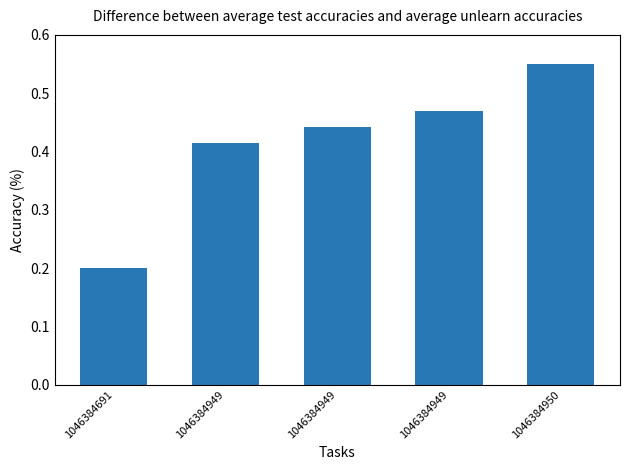

Reading right to left, extract all data points from this chart.

1046384950=0.6	1046384949=0.5	1046384949=0.4	1046384949=0.4	1046384691=0.2